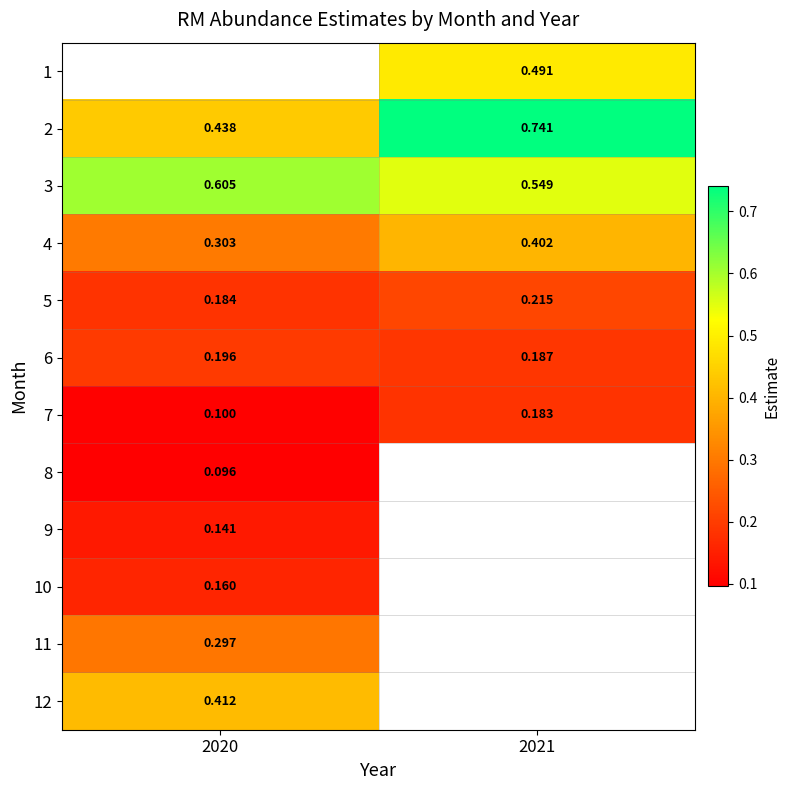

The value of 4 at 2021 is 0.3. True or false?

False